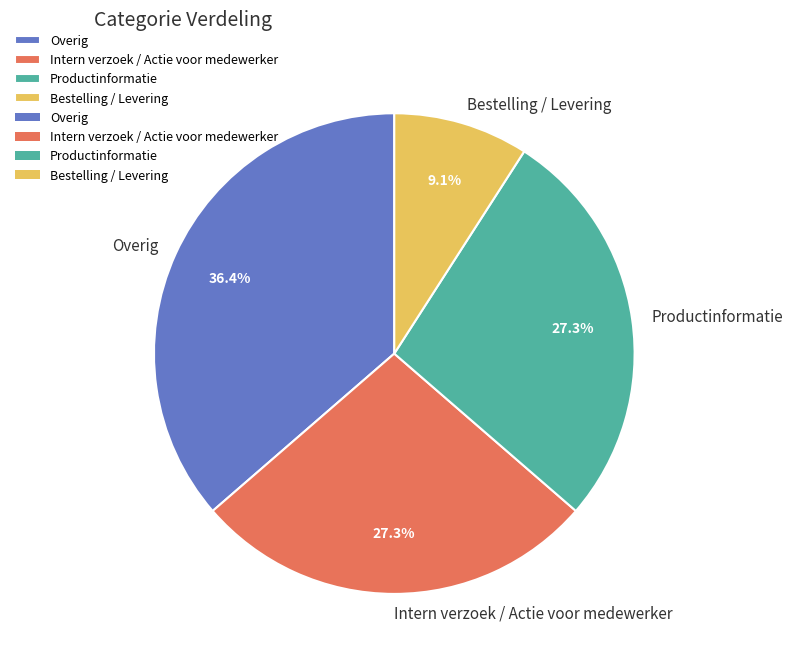

What is the ratio of the value at Overig to the value at Bestelling / Levering?

4.0